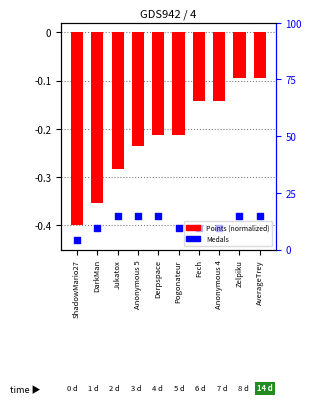

Which series has the largest Y range (max minus min)?

Points (normalized)